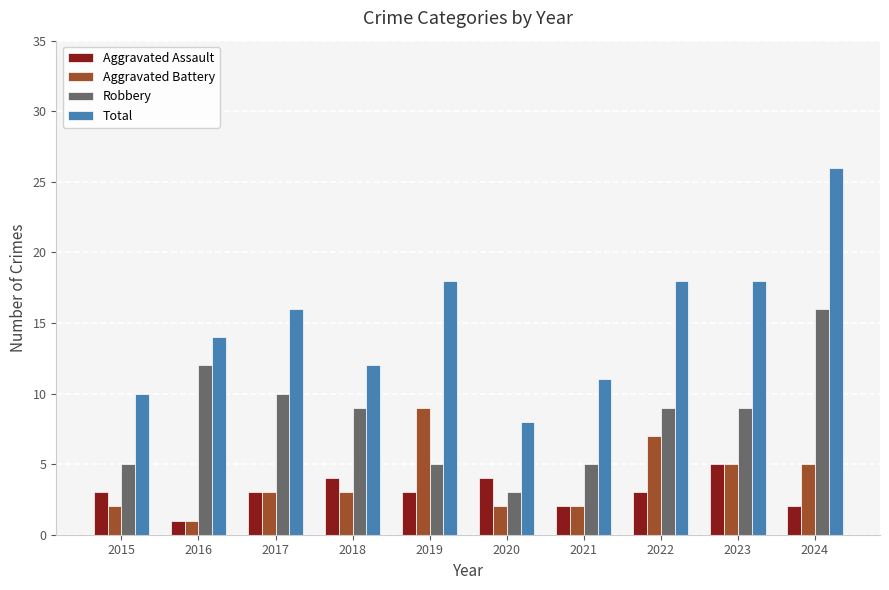

The value of Robbery at 2019 is 3. True or false?

False